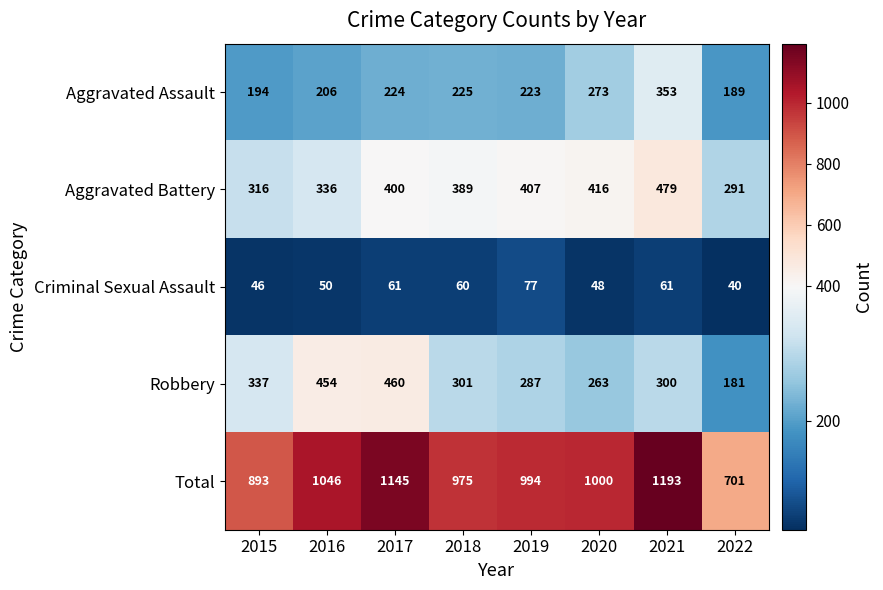

What is the minimum value shown in the chart?

40